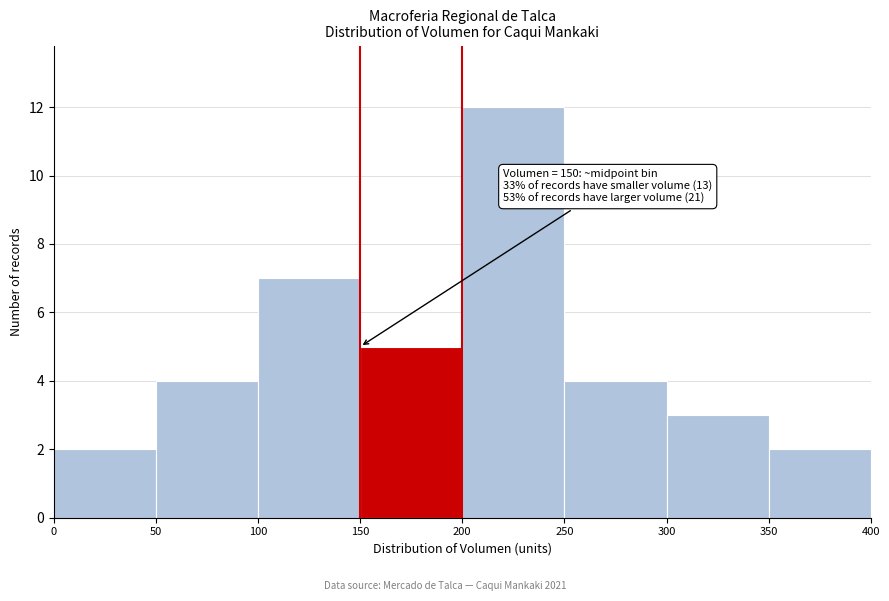

Over which range of the x-axis is the bar tallest?

200 to 250